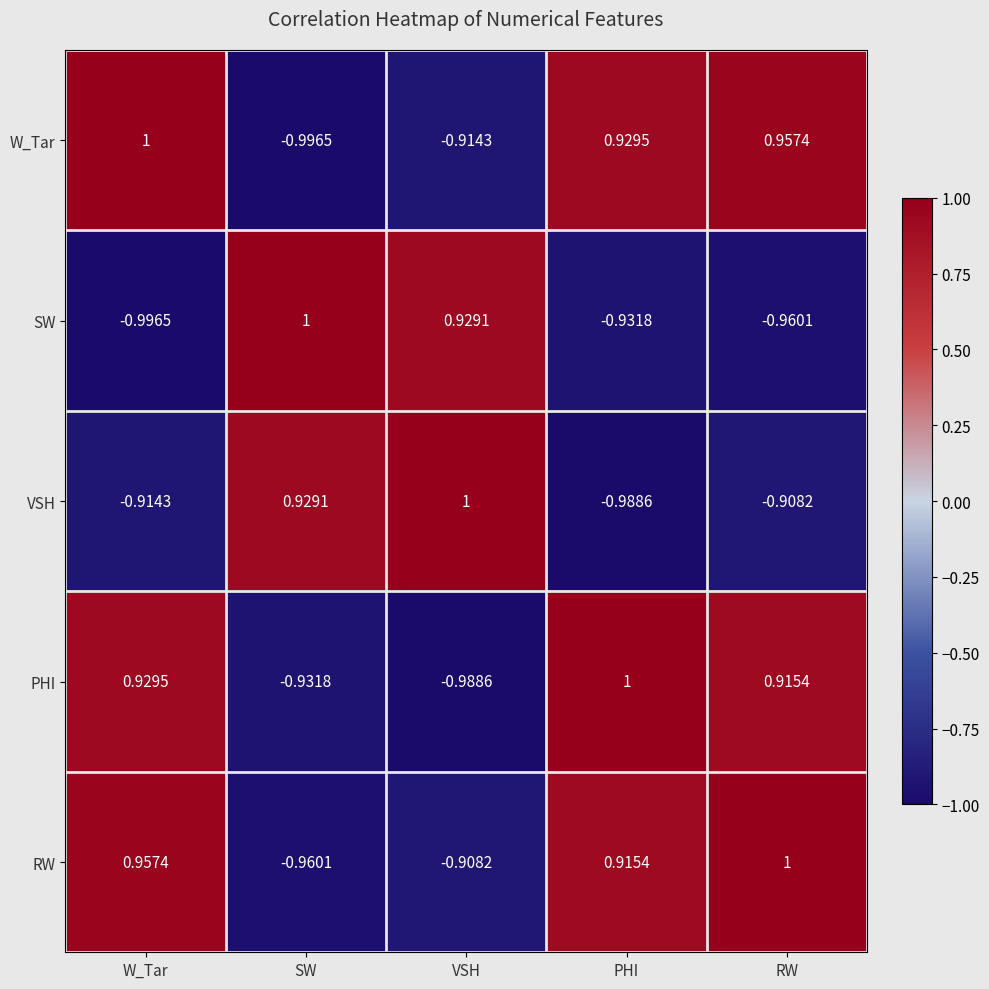

Where does the RW series first go above 0?

W_Tar